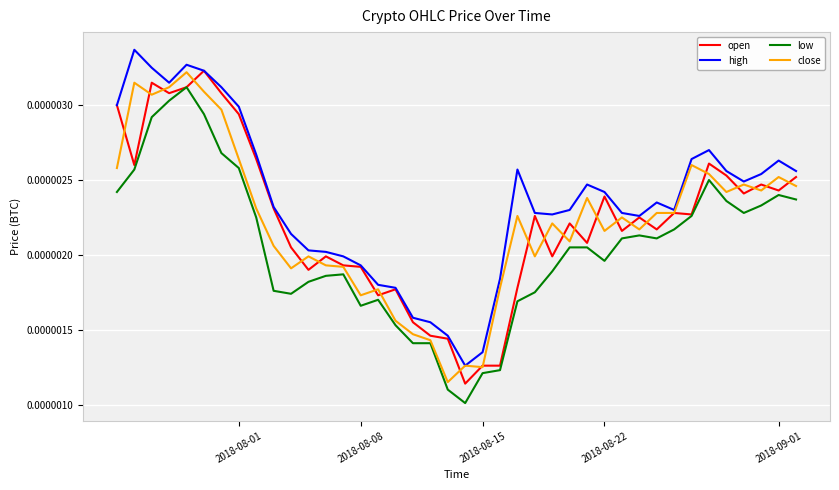

Count the number of data series in this chart.

4